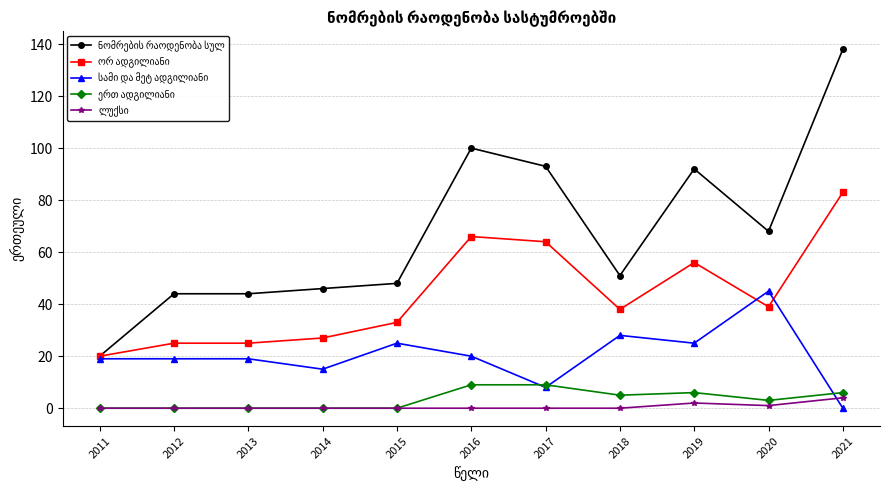

How many series are shown in this chart?

5